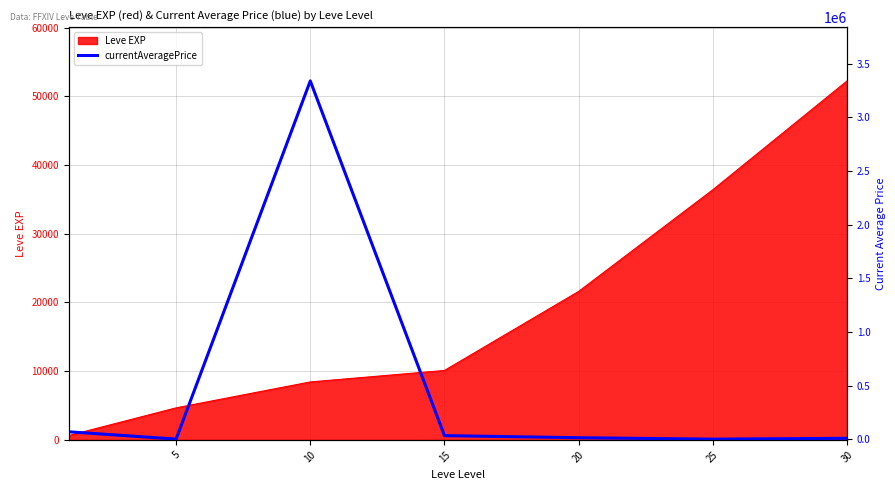

At which category does the data reach its first local valley?

5